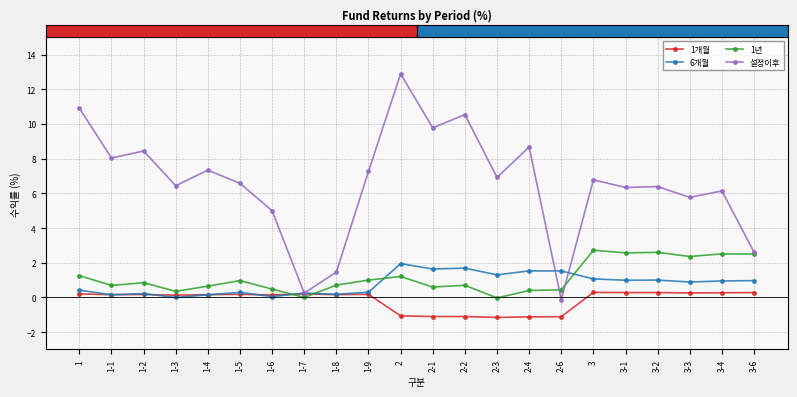

How many lines are shown in the chart?

4